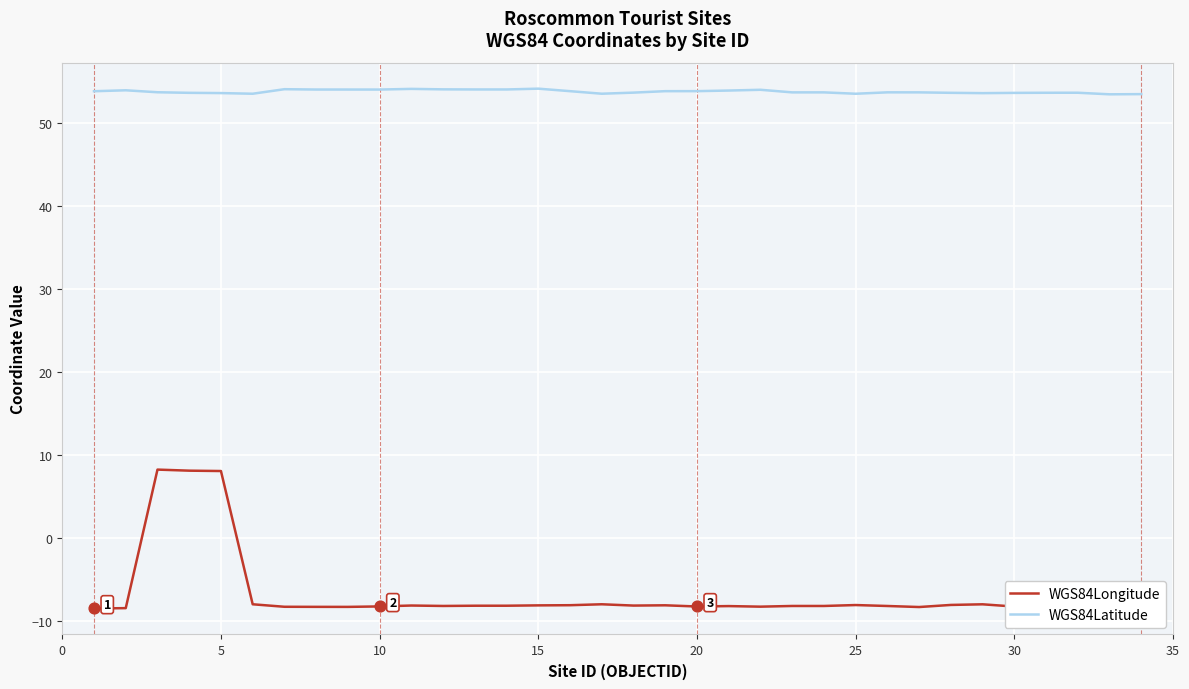

Which series has the largest total across all categories?

WGS84Latitude